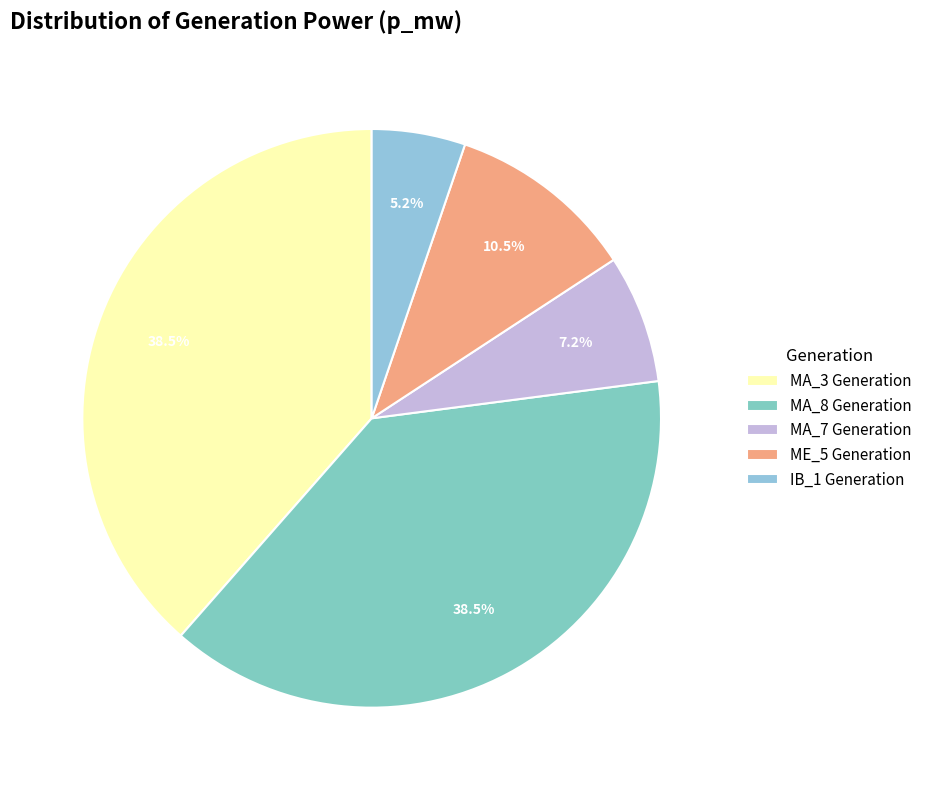

What percentage is the ME_5 Generation slice, to the nearest percent?

11%